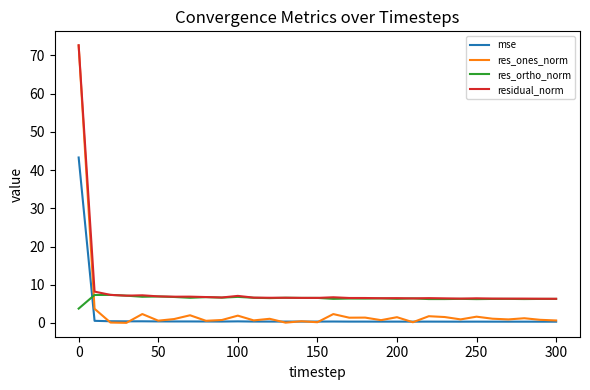

True or false: res_ortho_norm and mse intersect in this chart.

True